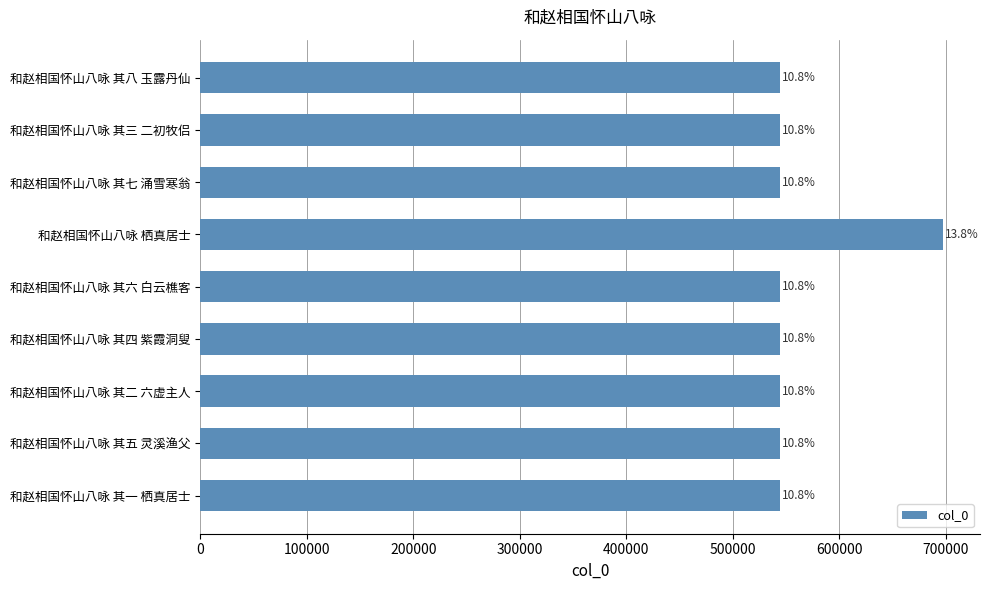

Does the chart contain stacked bars?

No